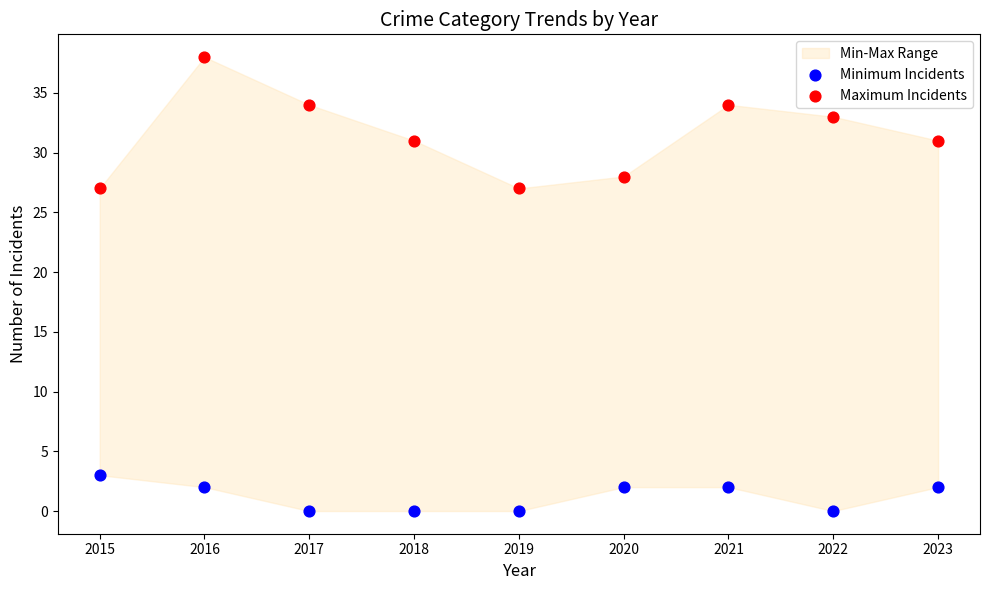

Which series has the widest spread of Y values?

Maximum Incidents